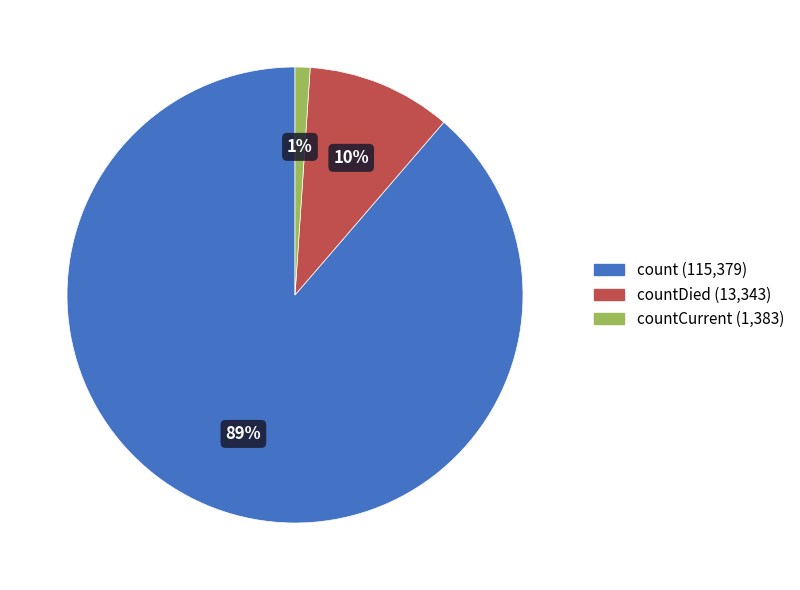

Is there a majority slice in this chart?

Yes